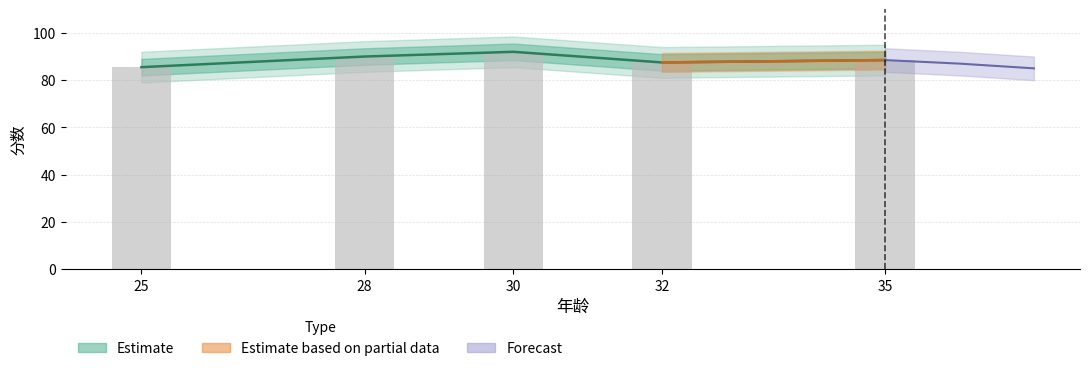

Reading left to right, extract all data points from this chart.

25=85.5	28=90.0	30=92.0	32=87.5	35=88.5